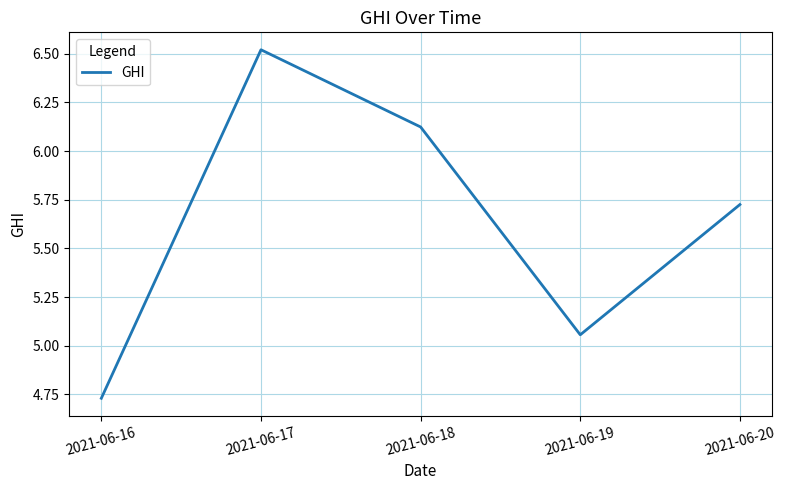

Is this an area chart (filled region under the line)?

No